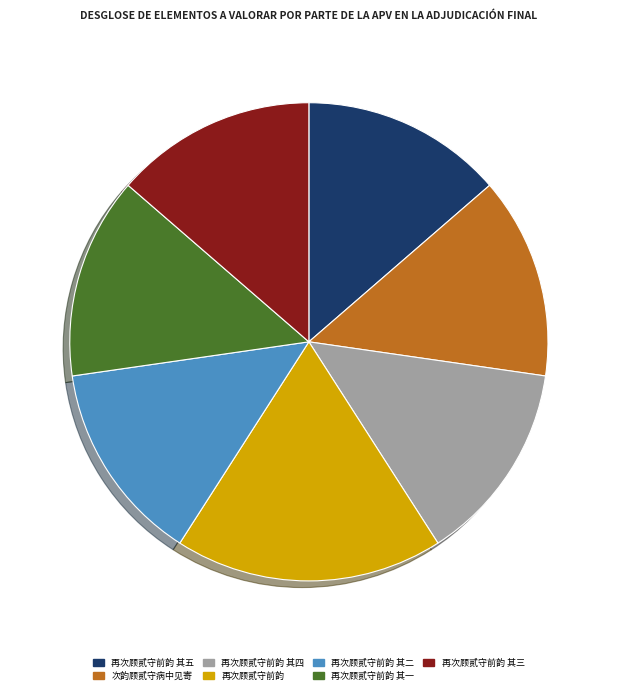

What is the ratio of the value at 再次顾贰守前韵 其四 to the value at 次韵顾贰守病中见寄?

1.0